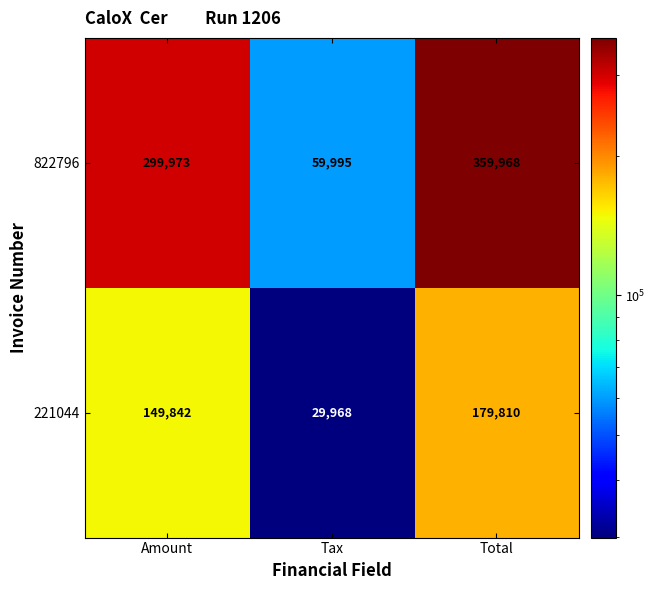

What is the greatest value displayed?

359968